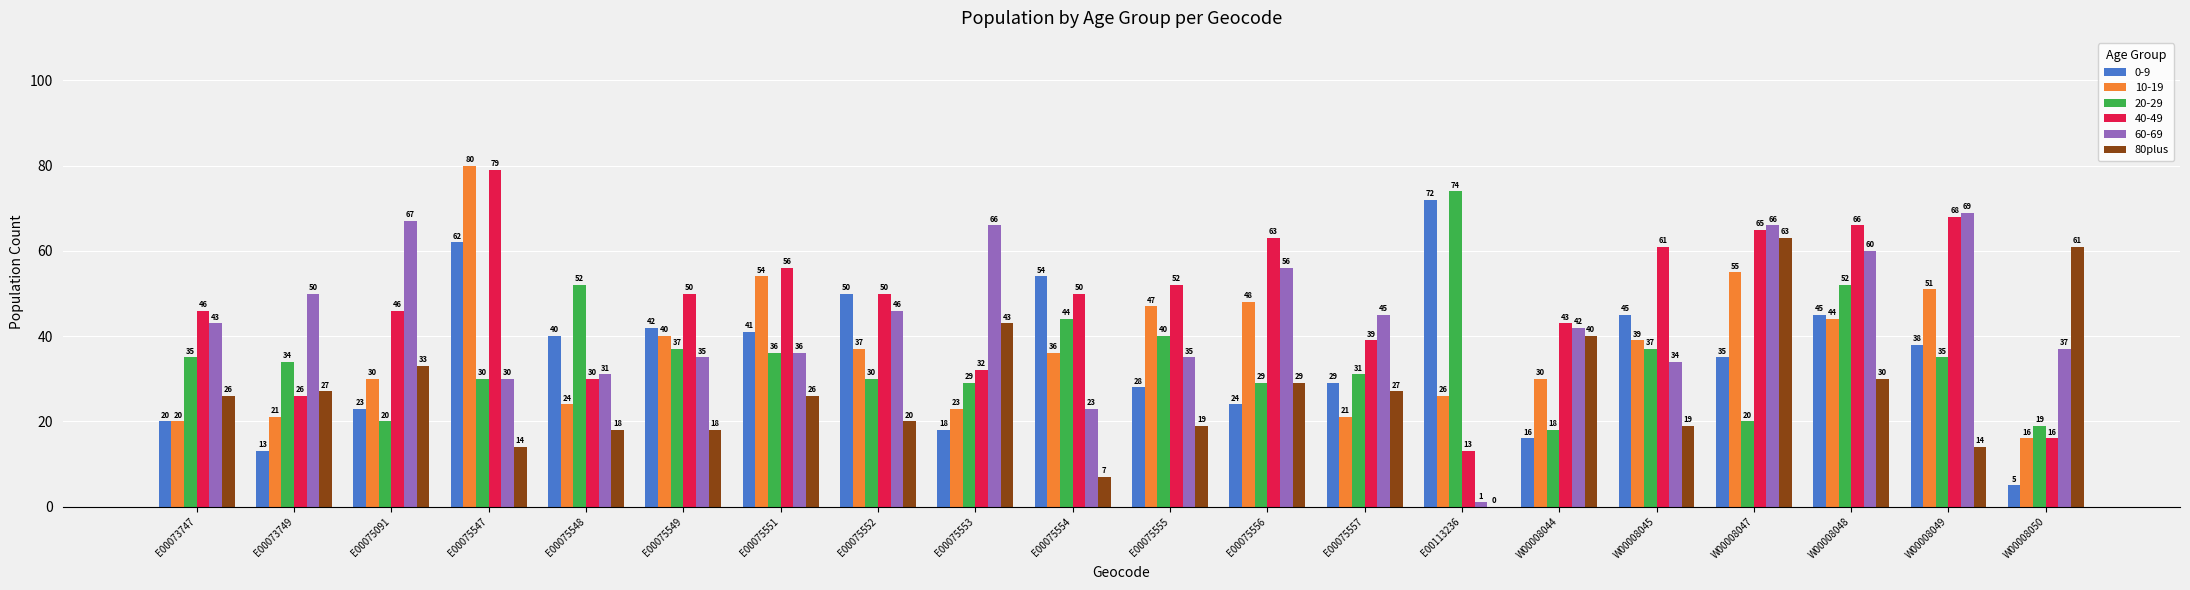

The value of 20-29 at E00075547 is 46. True or false?

False